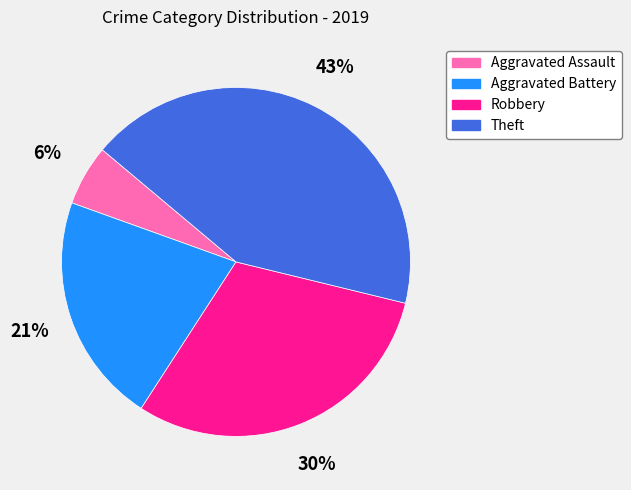

What is the ratio of the value at Aggravated Assault to the value at Theft?

0.1